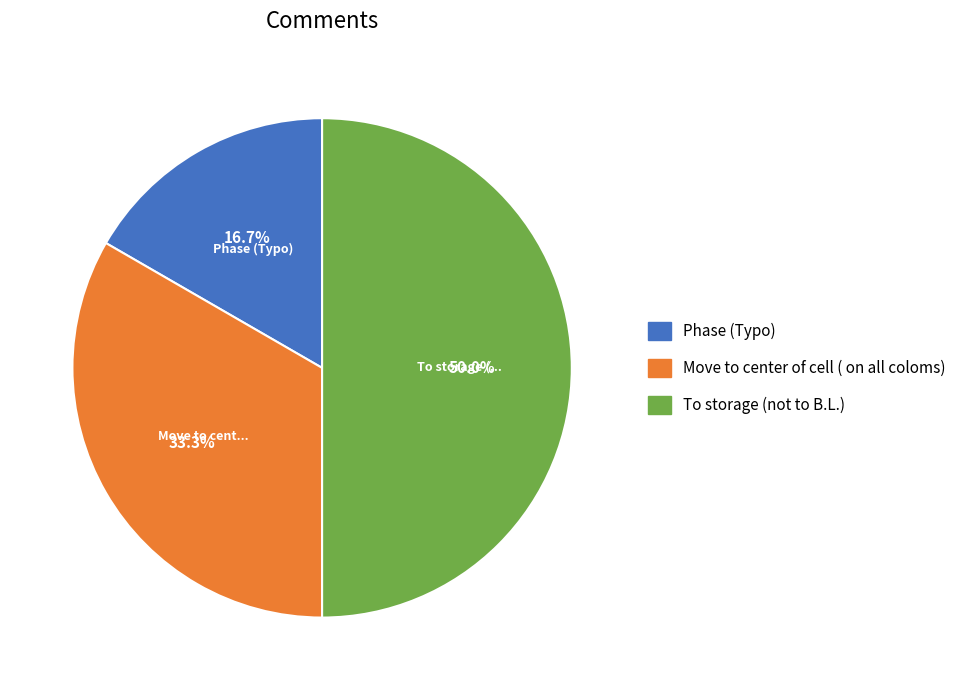

Is it true that Move to center of cell ( on all coloms) is 33% of the pie?

True